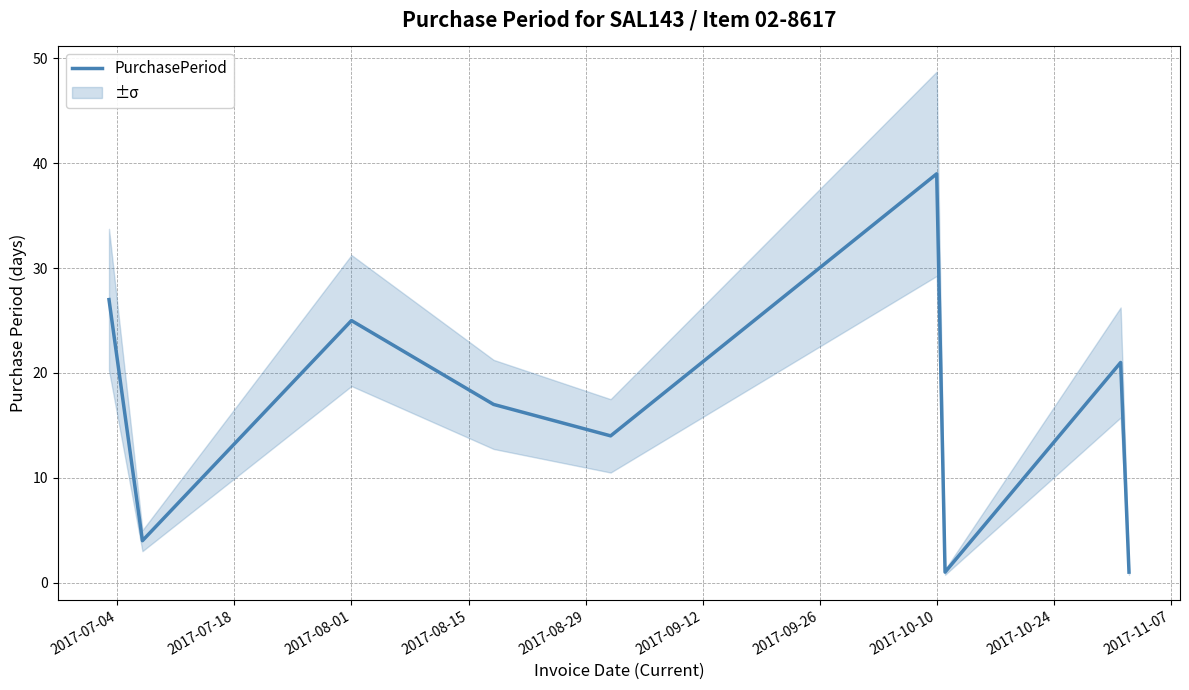

How many distinct data groups are displayed?

1